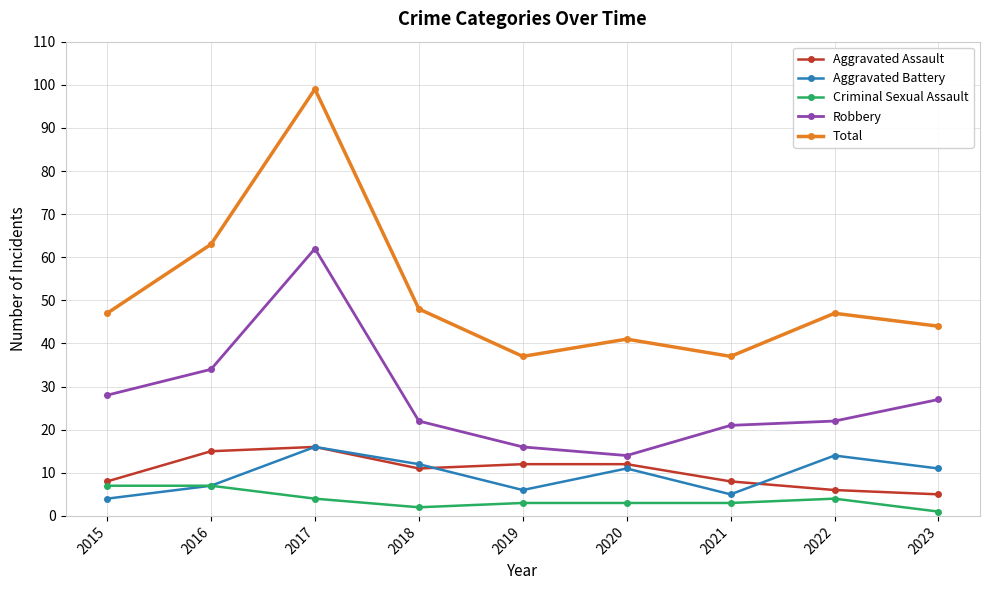

How many lines are shown in the chart?

5